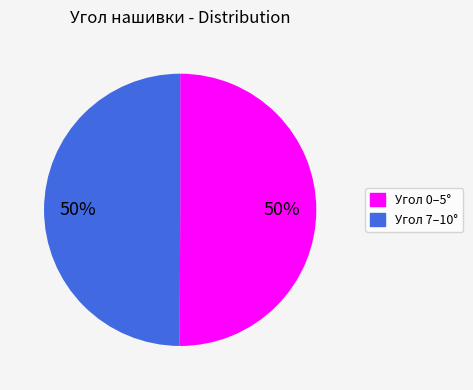

To the nearest percent, what is the combined percentage of Угол 0–5° and Угол 7–10°?

100%